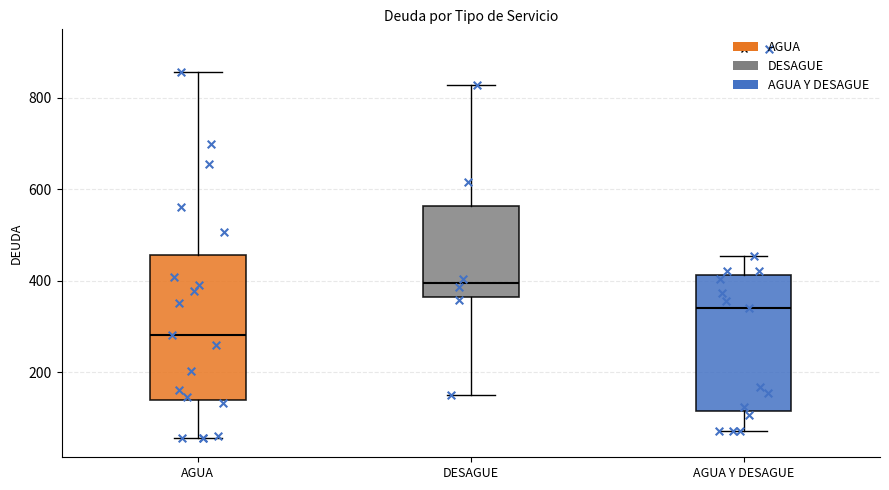

Reading left to right, read every box against the y-axis: the position of its median line, the range the box covers, and the ends of its whiskers. The values are not printed on the chart, so give them approximately, as read against the axis.

AGUA: median 280, box 140 to 460, whiskers 60 to 860
DESAGUE: median 400, box 360 to 560, whiskers 160 to 820
AGUA Y DESAGUE: median 340, box 120 to 420, whiskers 80 to 460